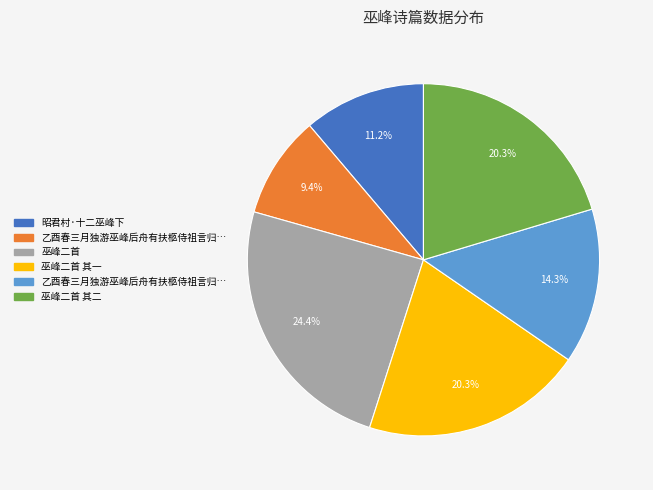

Does any single category account for the majority?

No